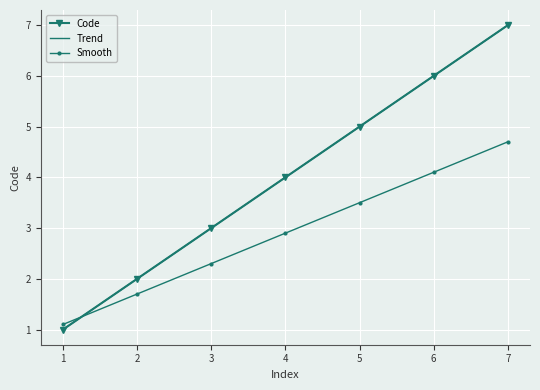

True or false: Code has more than 1 interior local peaks.

False